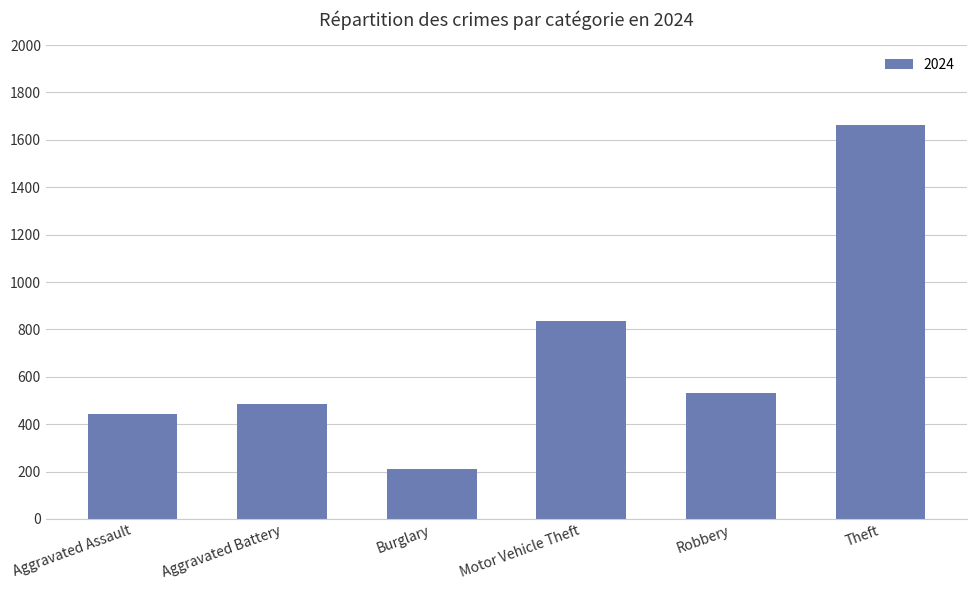

What is the approximate value at Aggravated Assault?

445